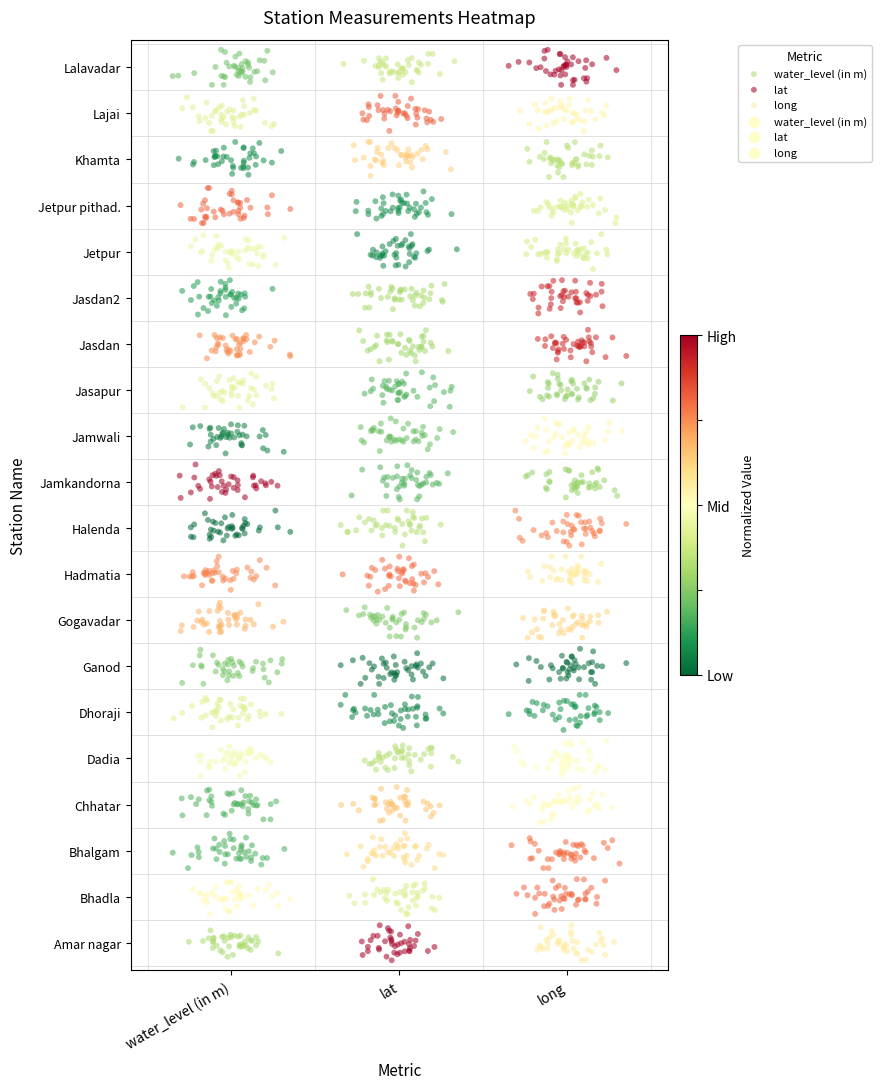

Which series has the largest total across all categories?

water_level (in m)